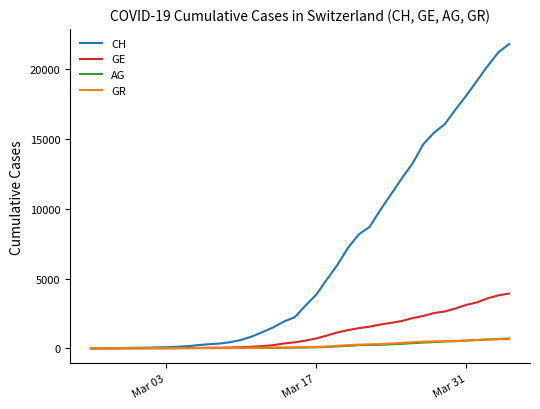

What is the greatest value displayed?

21812